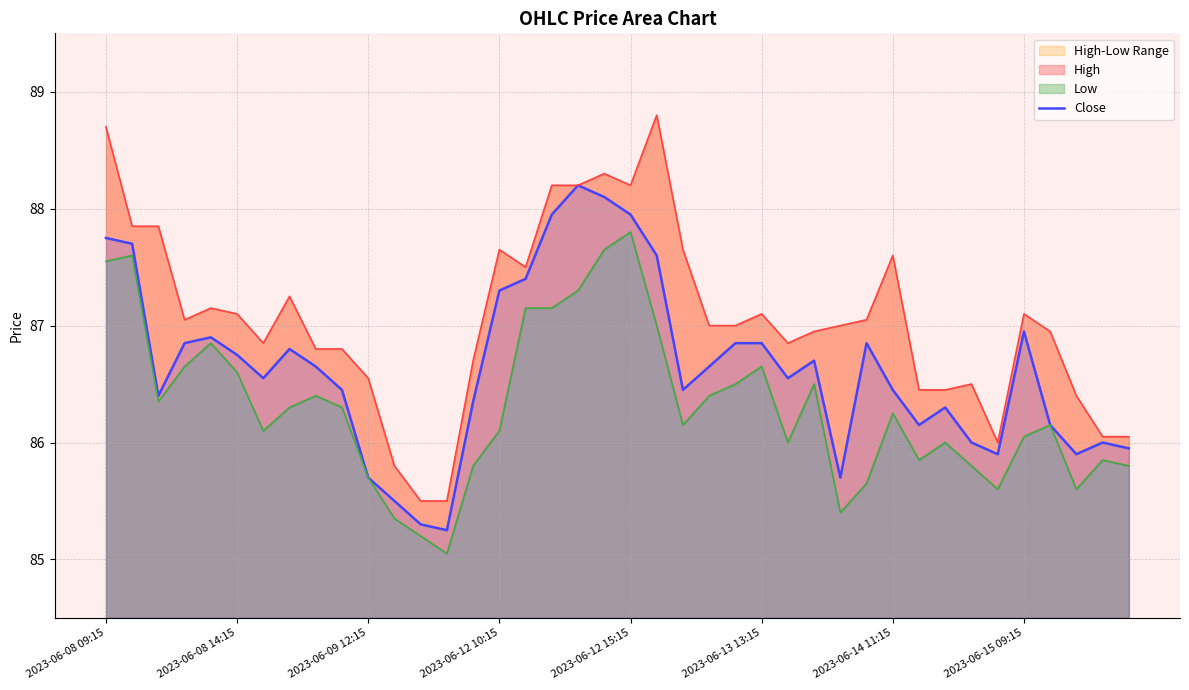

Approximately how many times larger is the value at 13 compared to 11?

1.0